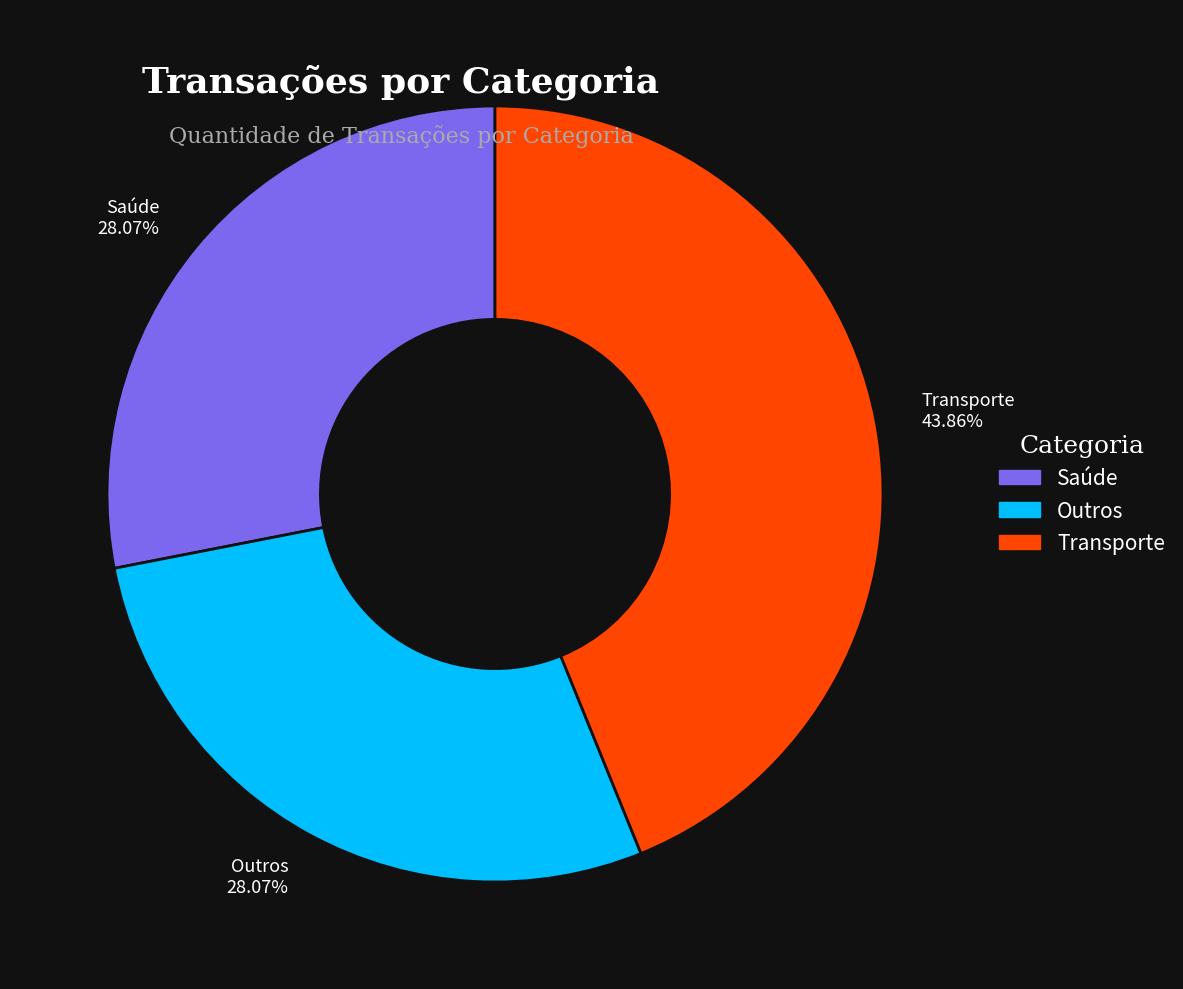

The Saúde slice represents 28% of the pie. True or false?

True